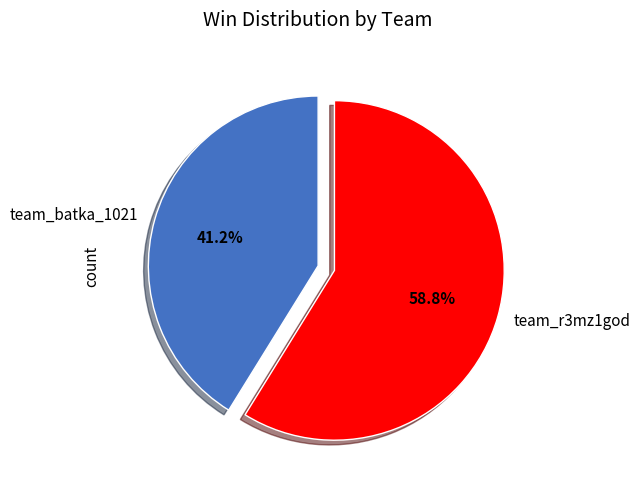

Do team_r3mz1god and team_batka_1021 together represent more than half of the pie?

Yes